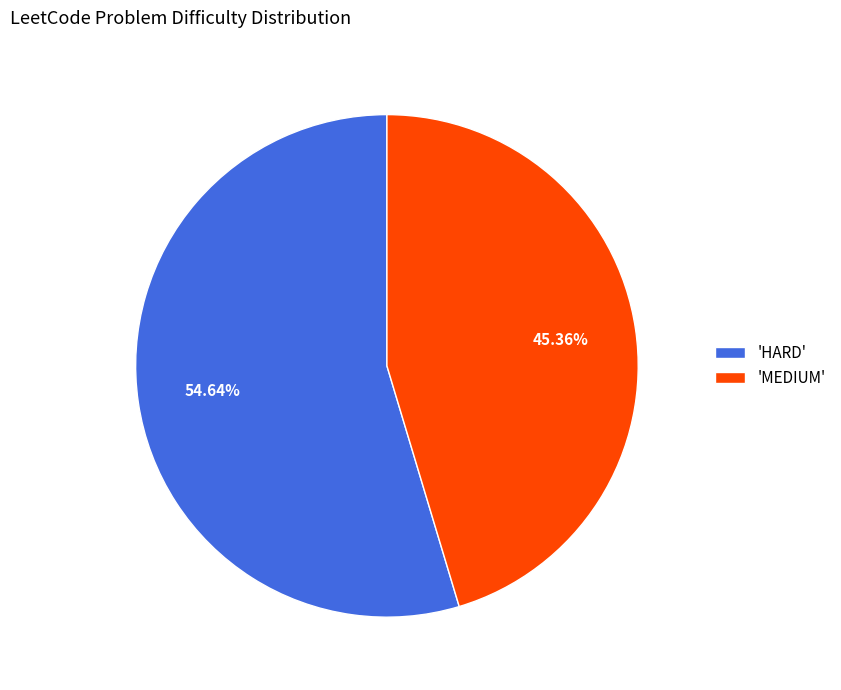

To the nearest percent, what is the average slice percentage?

50%